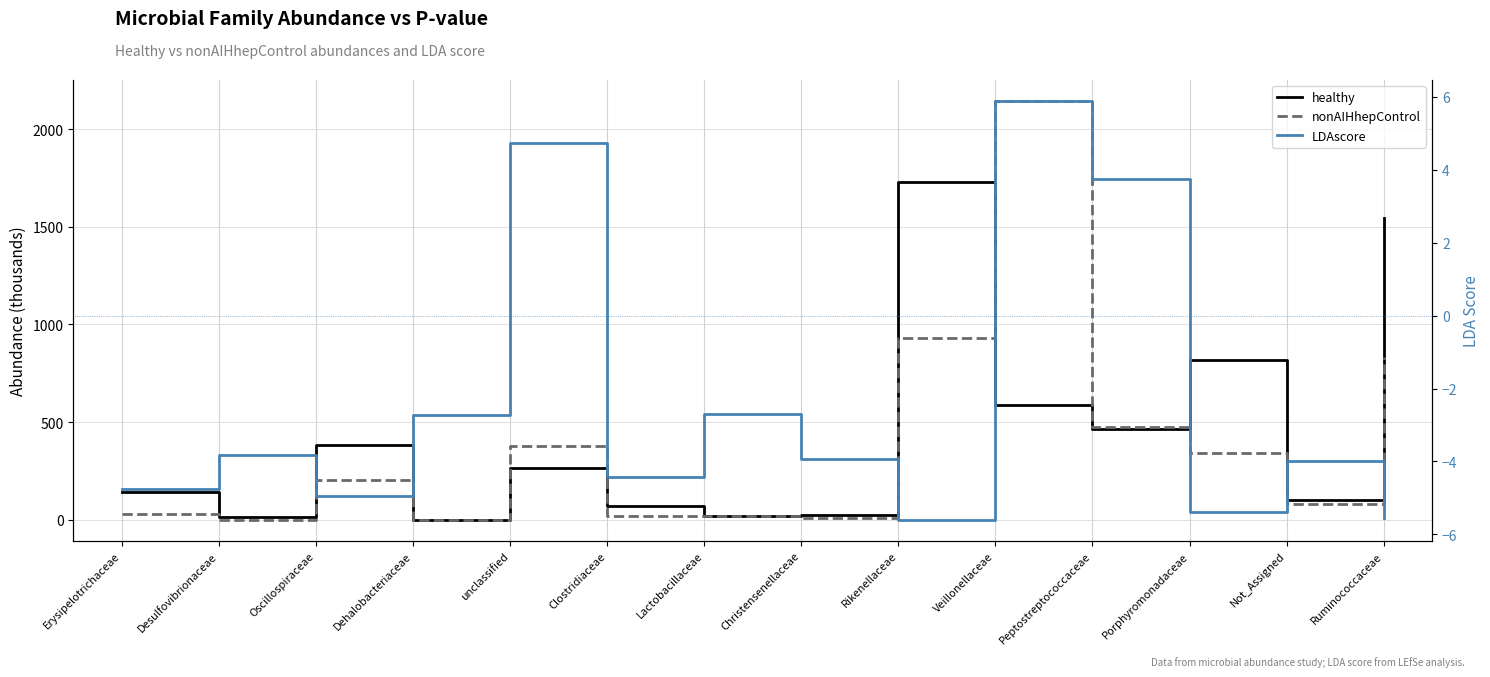

What is the difference between the highest and lowest values at Peptostreptococcaceae?

473.2